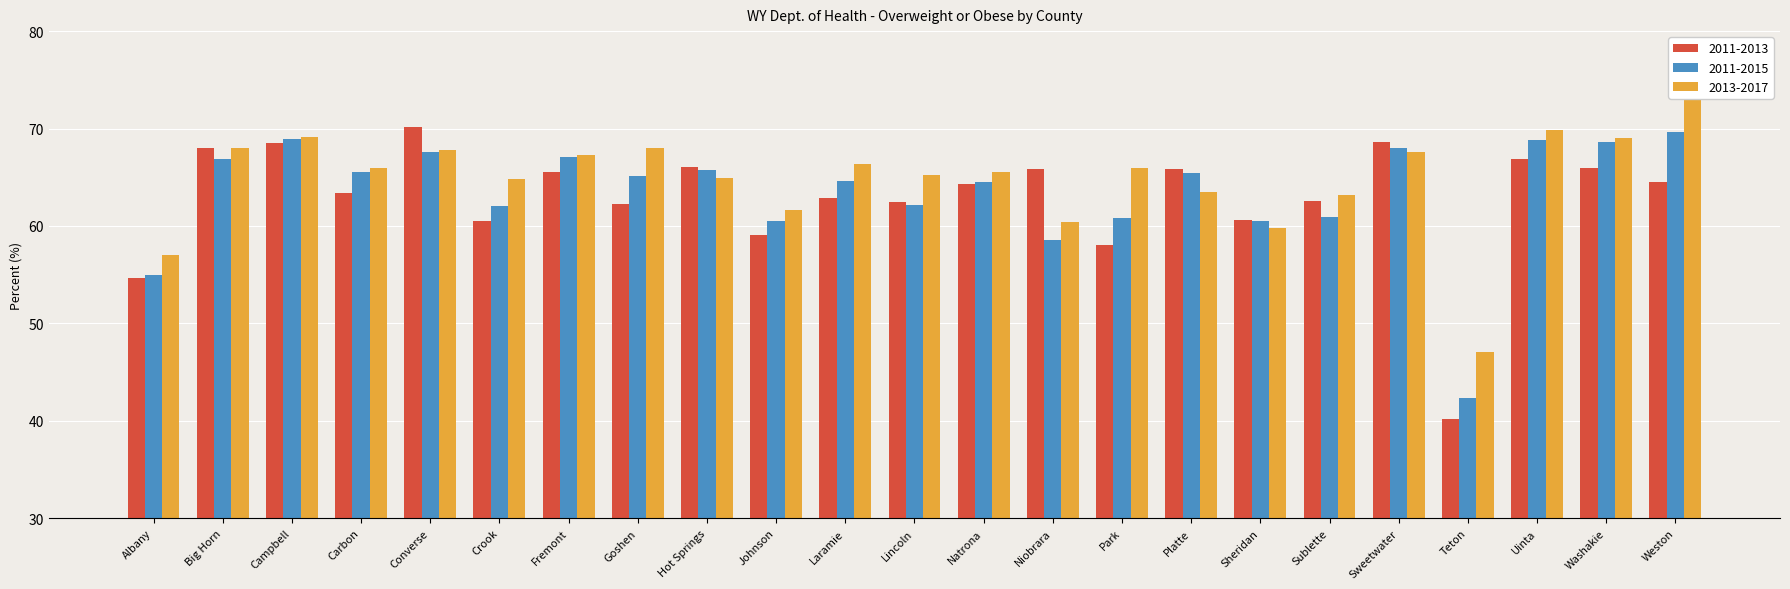

Which series has the largest total across all categories?

2013-2017